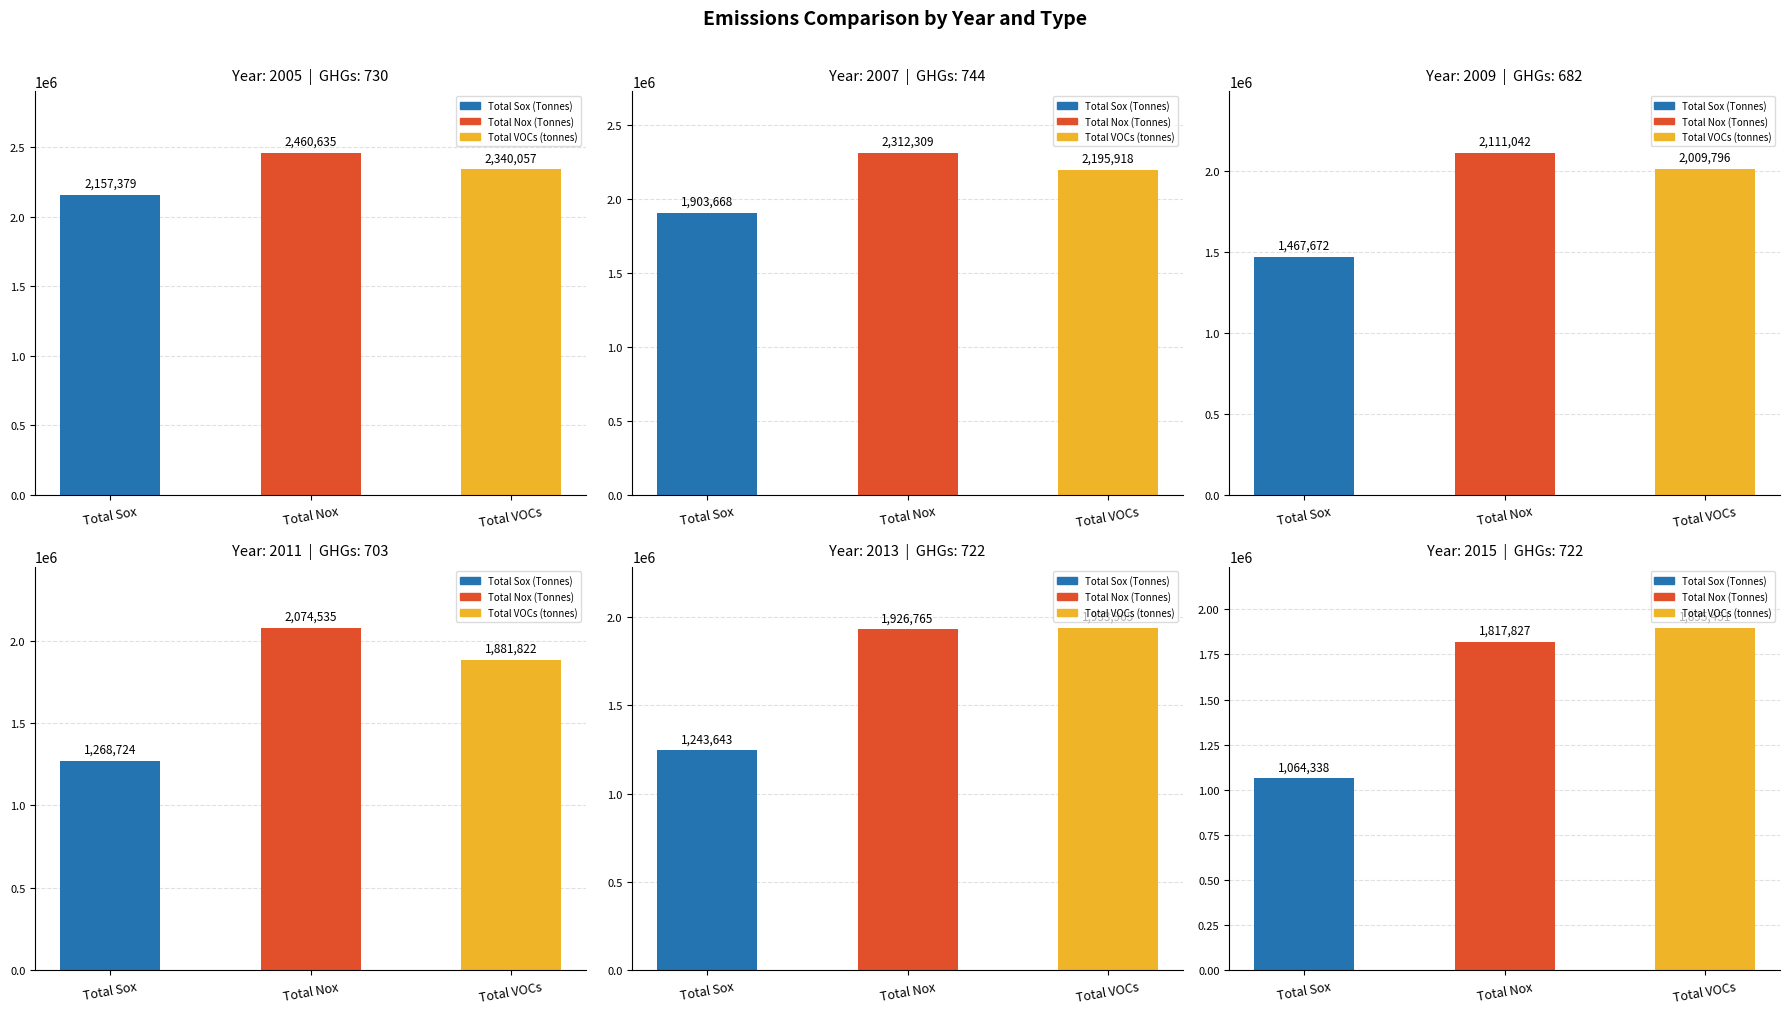

At which category is the sum across all series the highest?

2005